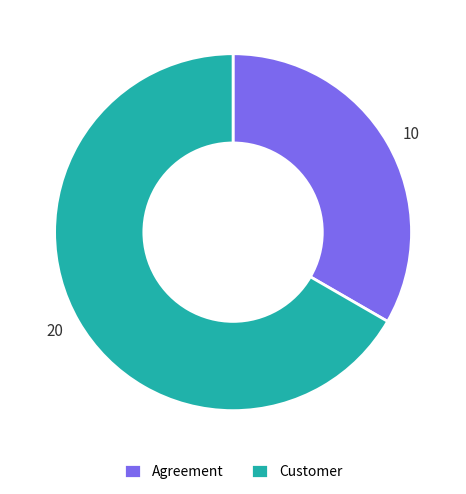

Which category accounts for the majority?

Customer